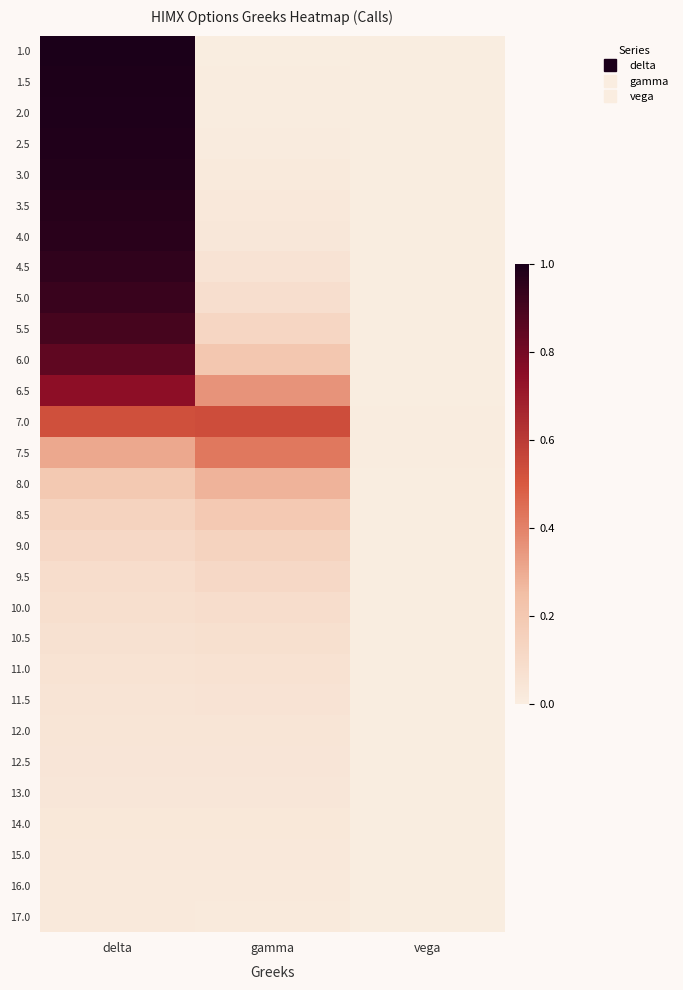

At how many categories does at least one series exceed 0?

3